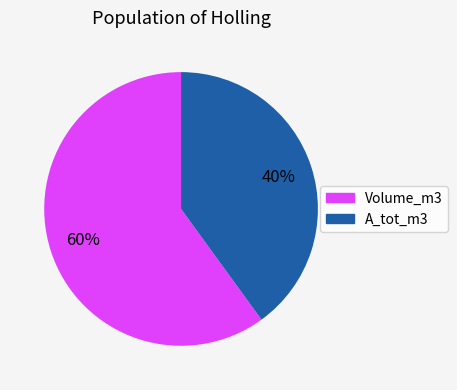

To the nearest percent, what is the average slice percentage?

50%